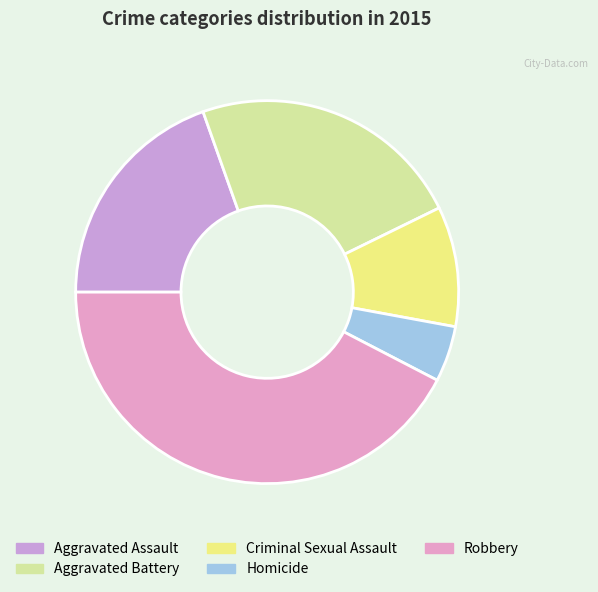

Rank the categories by value from highest to lowest.

Robbery, Aggravated Battery, Aggravated Assault, Criminal Sexual Assault, Homicide